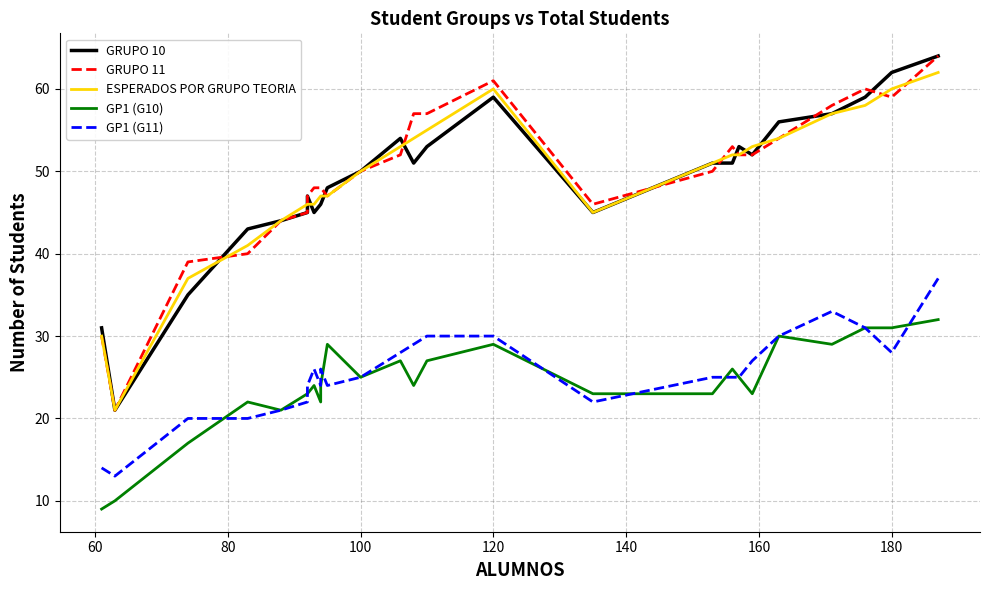

True or false: GP1 (G11) and GRUPO 11 intersect in this chart.

False